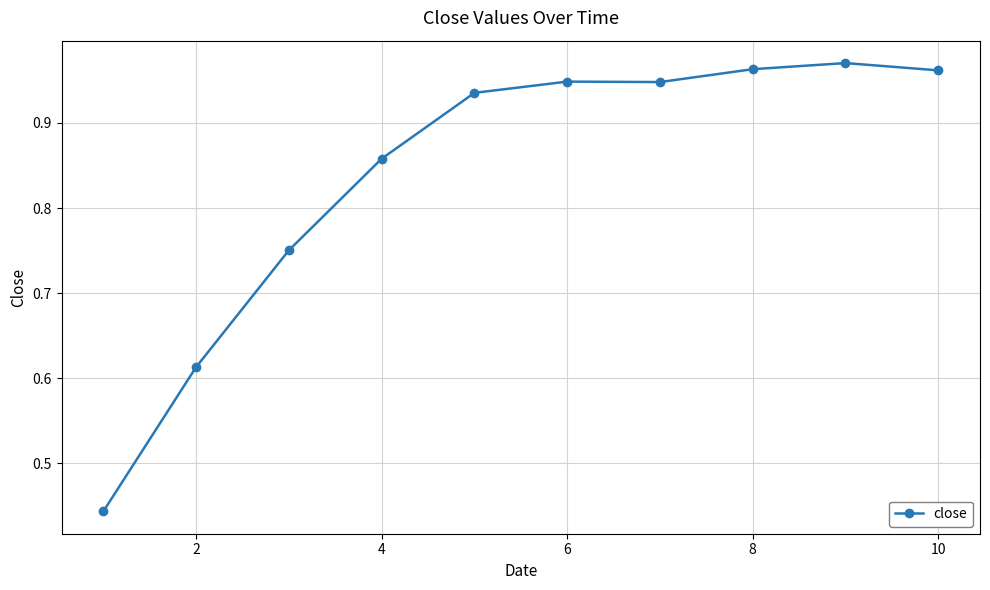

True or false: the data has more than 0 interior local peaks.

True